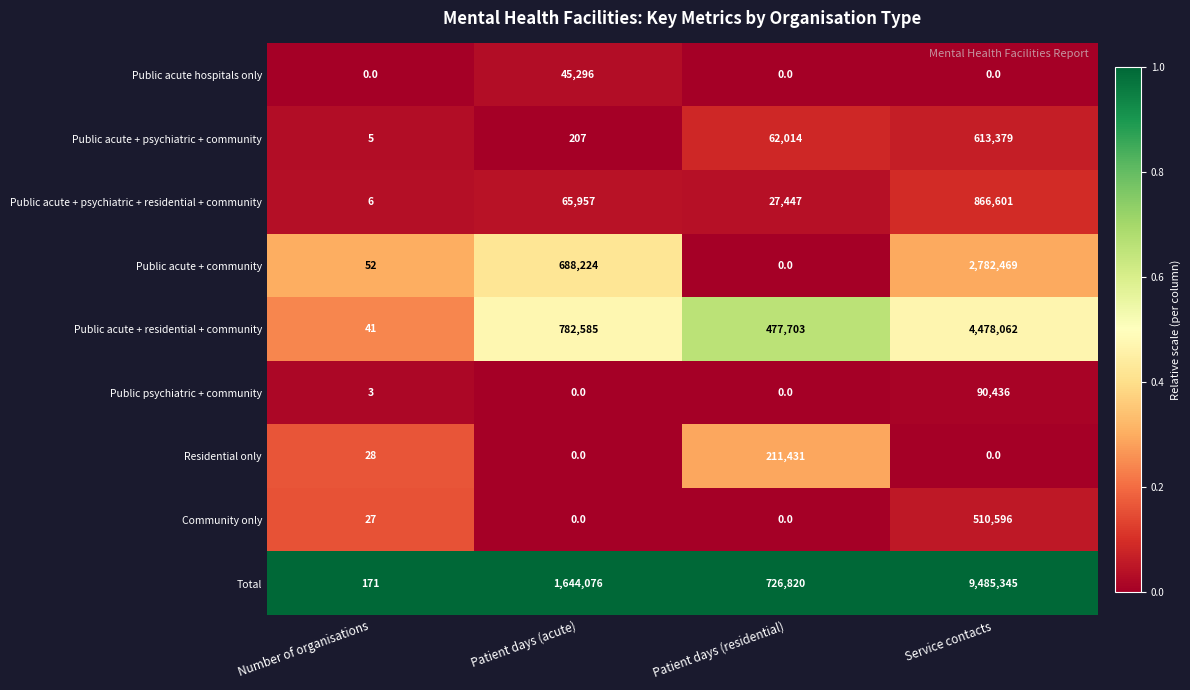

Is the value of Public psychiatric + community at Patient days (acute) greater than the value of Residential only at Number of organisations?

No